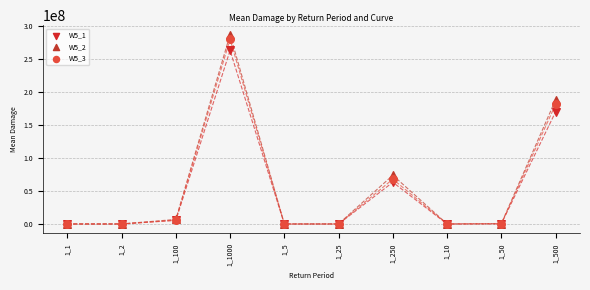

Across all series, what Y value is closest to 143674270?

170054325.8